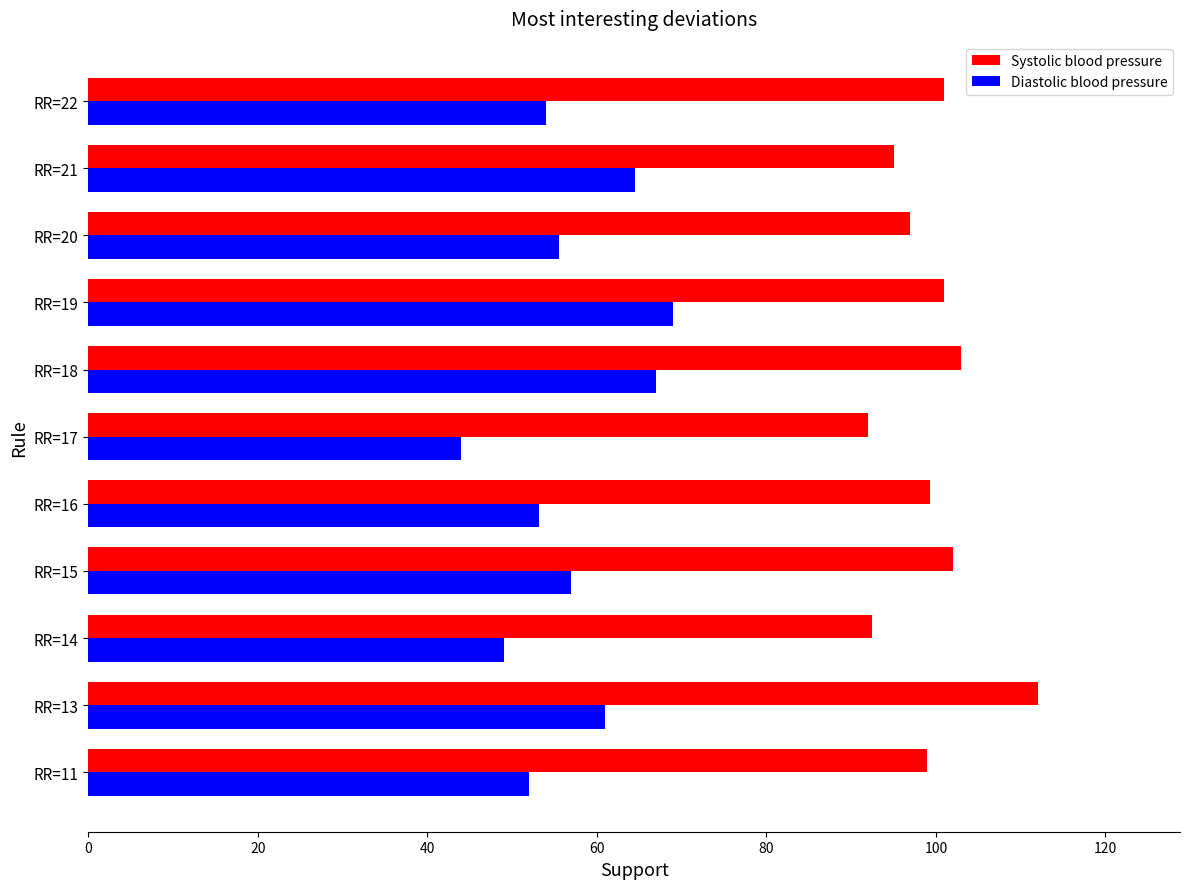

What is the sum of all Diastolic blood pressure values?

626.2